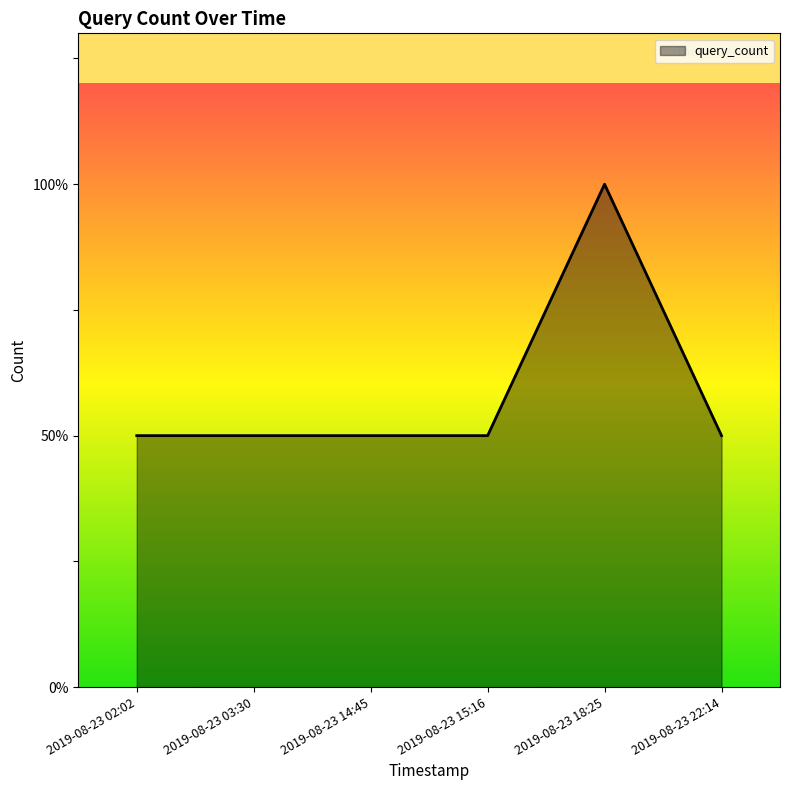

Does the chart display data point markers on the line(s)?

No